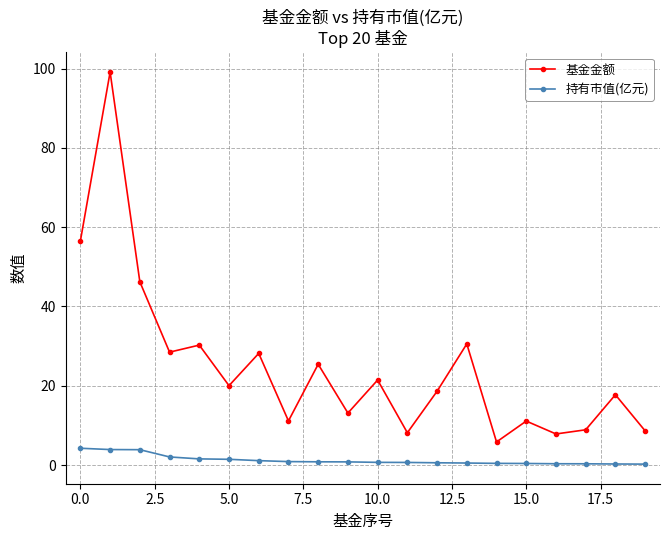

What is the value of the 基金金额 point at the 4th from the left?

28.5